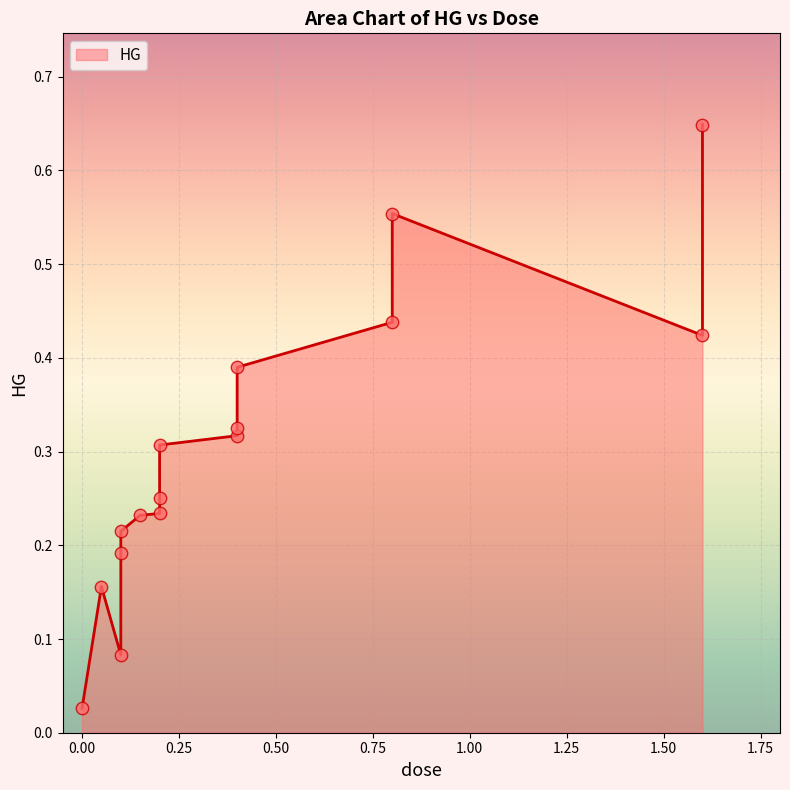

Which has a higher value, 3 or 10?

10